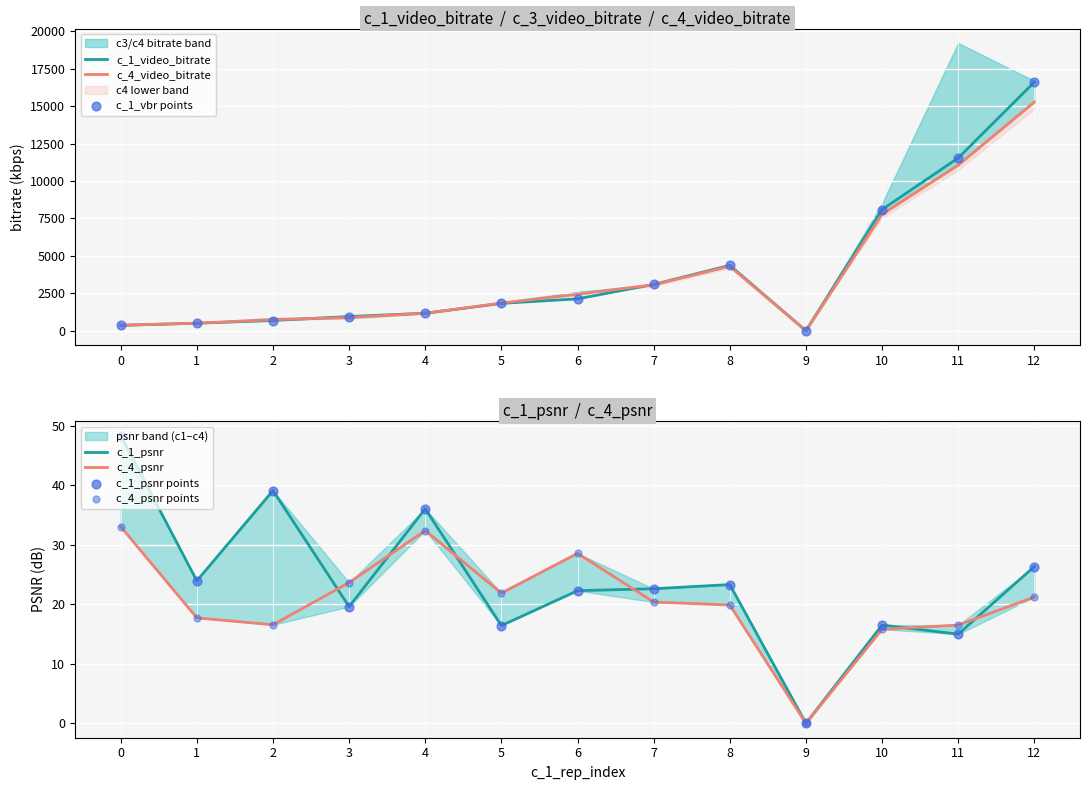

Is the value of c_1_psnr at 10 greater than the value of c_4_psnr at 11?

Yes